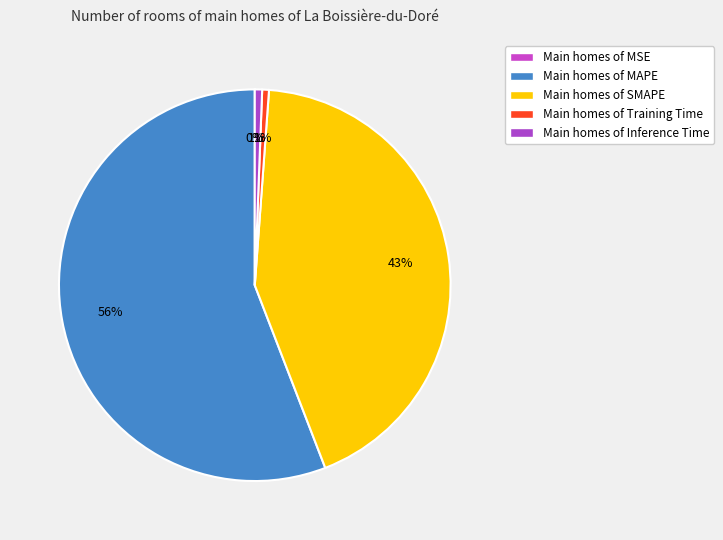

To the nearest percent, what is the difference between the largest and smallest slice percentages?

56%